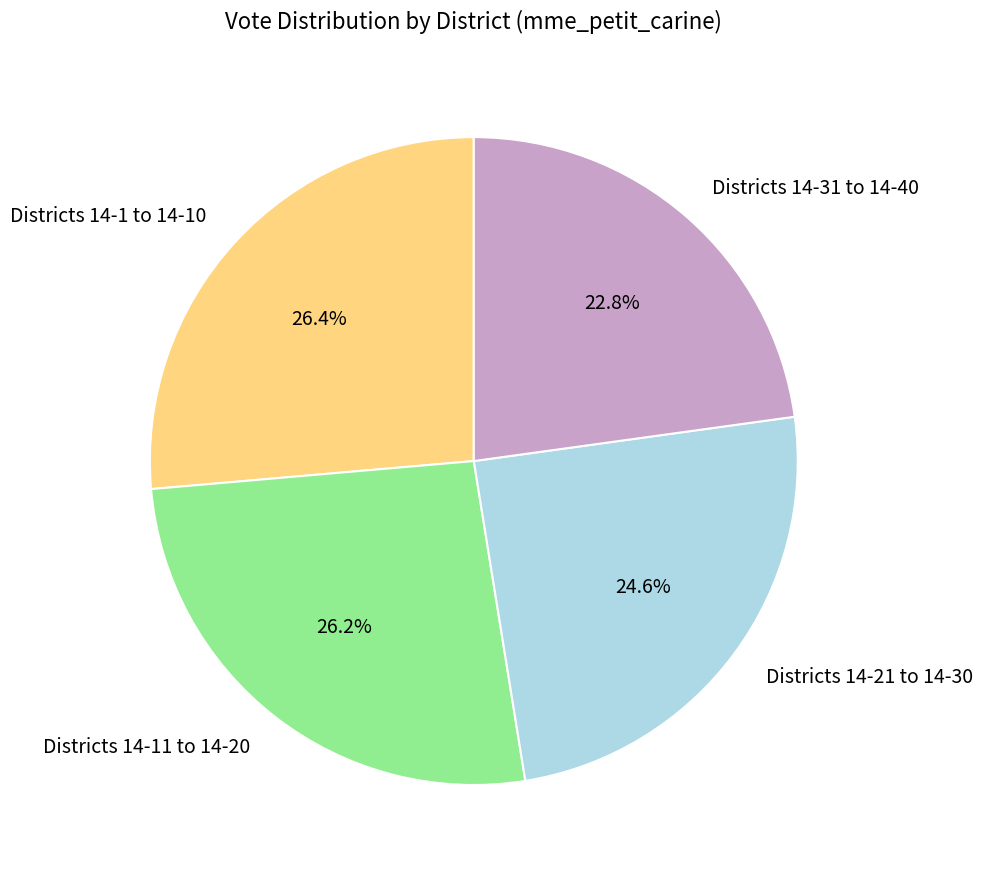

Is the sum of Districts 14-1 to 14-10 and Districts 14-31 to 14-40 greater than half?

No